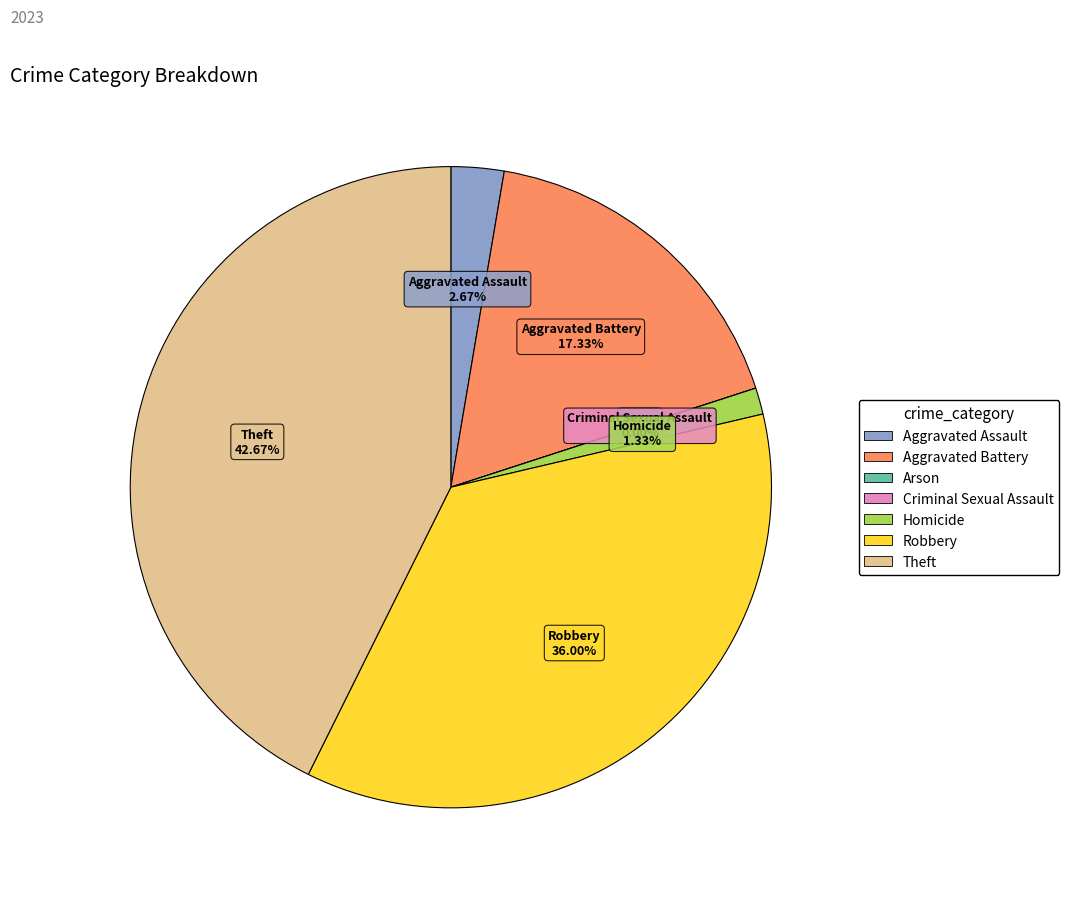

How much of the chart is everything except Homicide?

98.7%